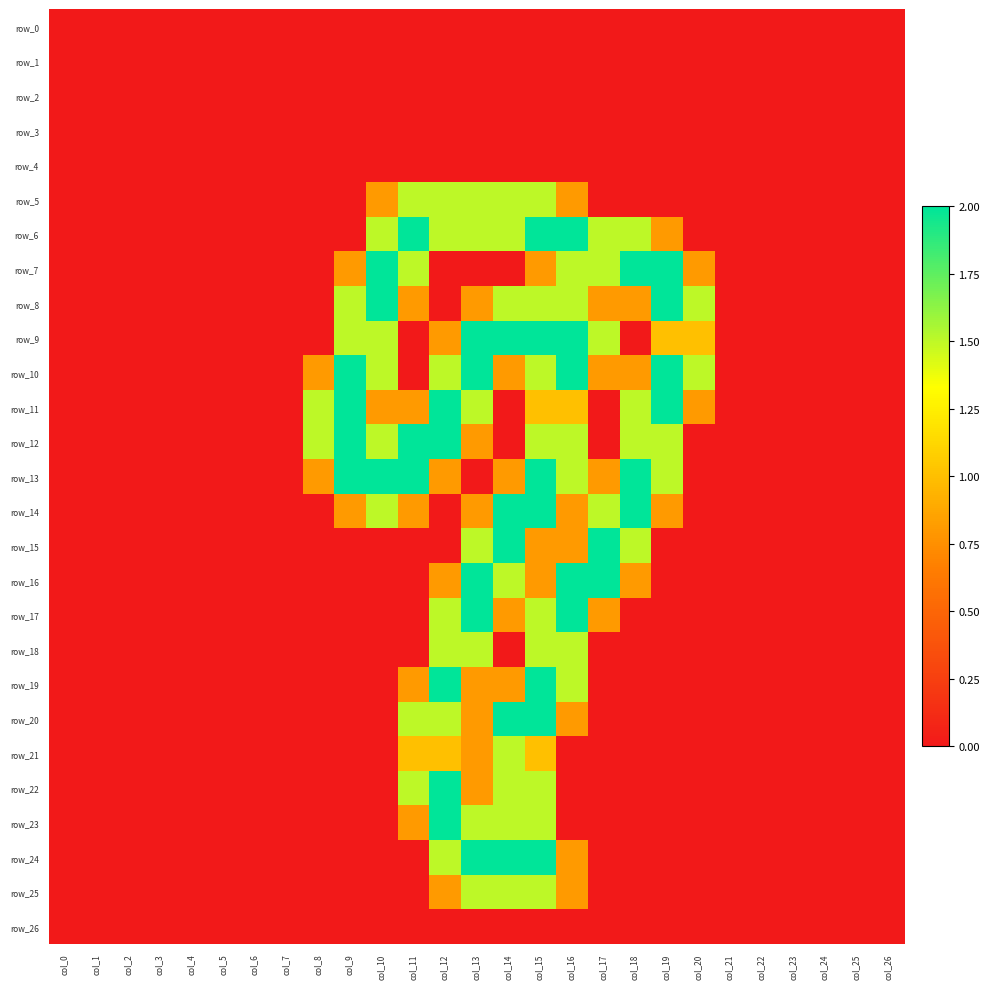

How many distinct data groups are displayed?

27